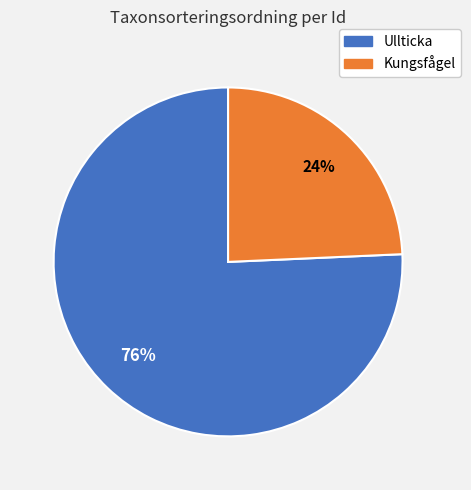

To the nearest percent, what is the average slice percentage?

50%